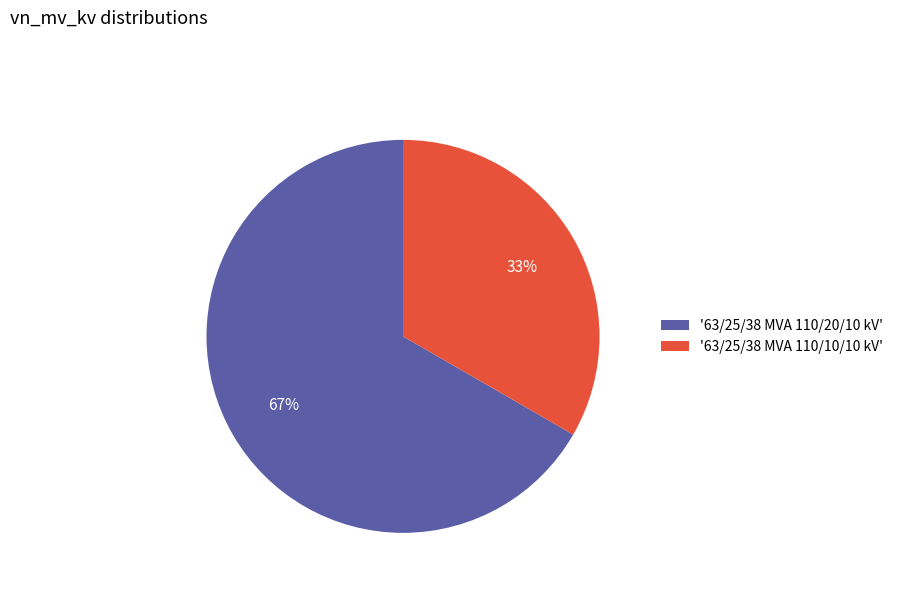

What is the ratio of the value at '63/25/38 MVA 110/10/10 kV' to the value at '63/25/38 MVA 110/20/10 kV'?

0.5